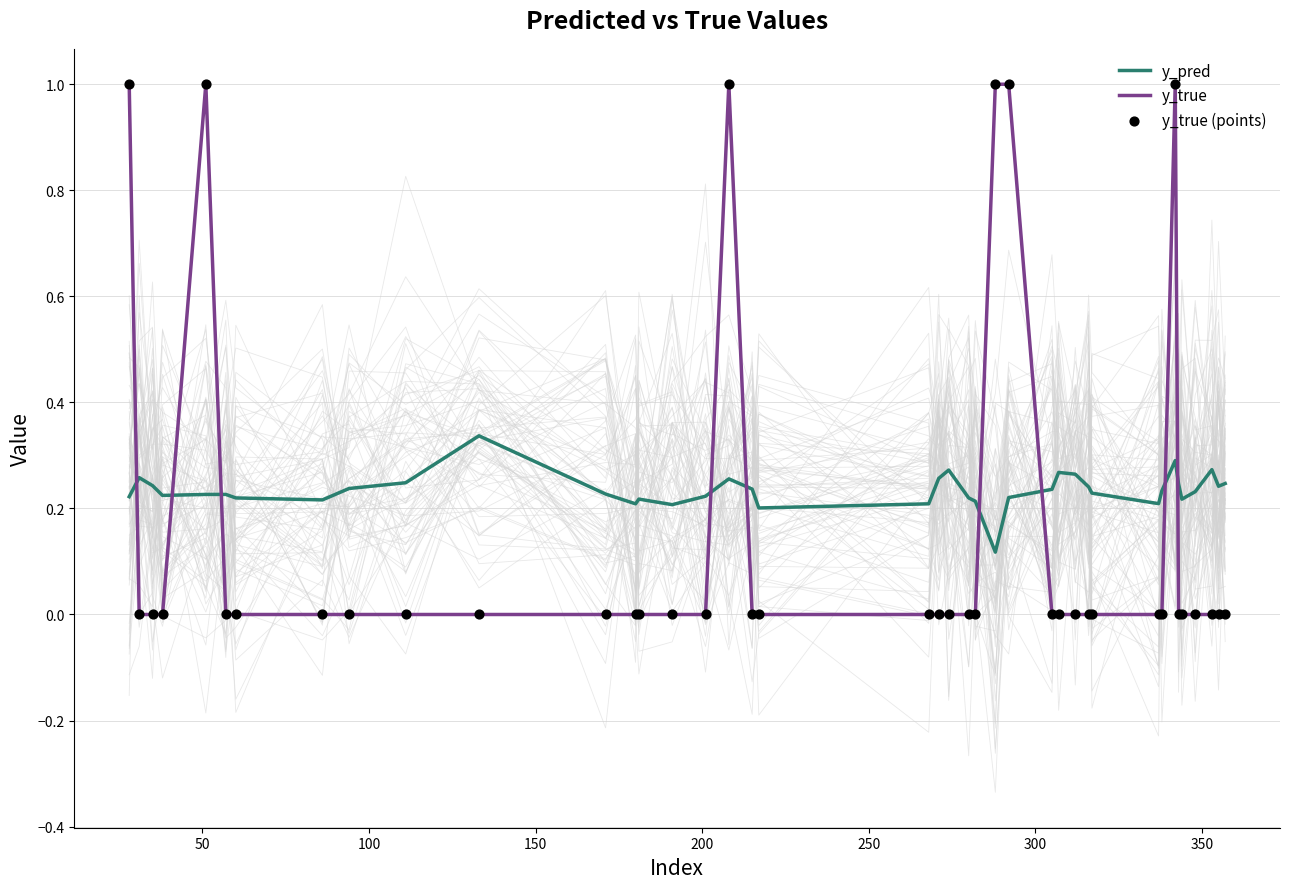

What are all the series names shown in the legend?

y_pred, y_true, y_true (points)